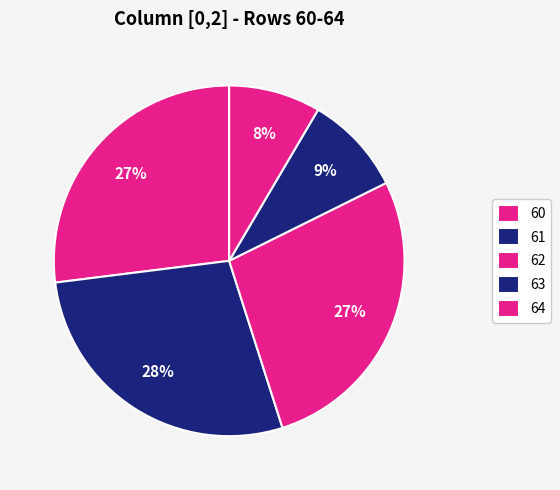

Is it true that 60 is 34% of the pie?

False